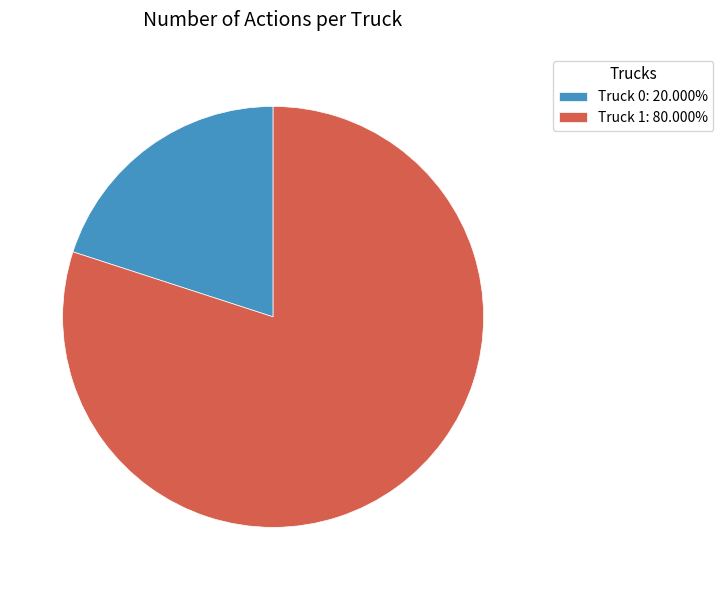

Which category has the smallest portion of the pie?

Truck 0